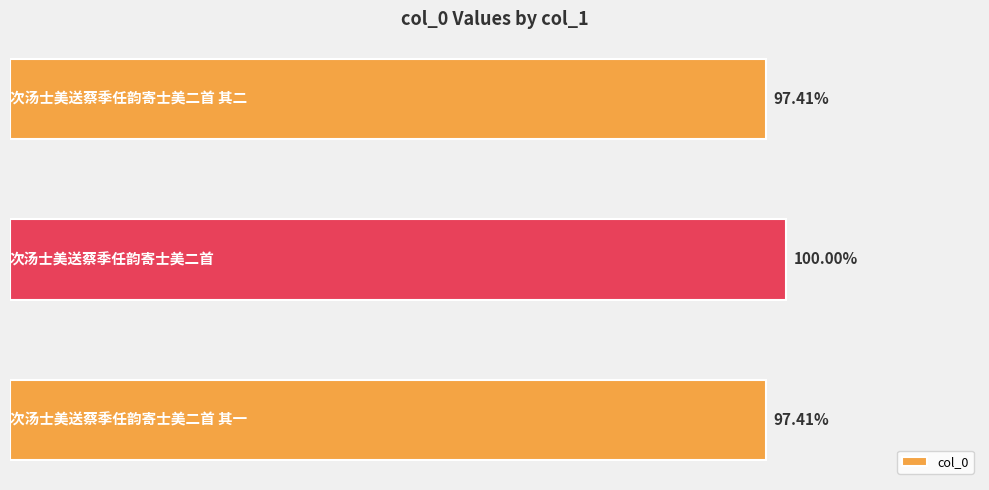

Are the bars horizontal?

Yes